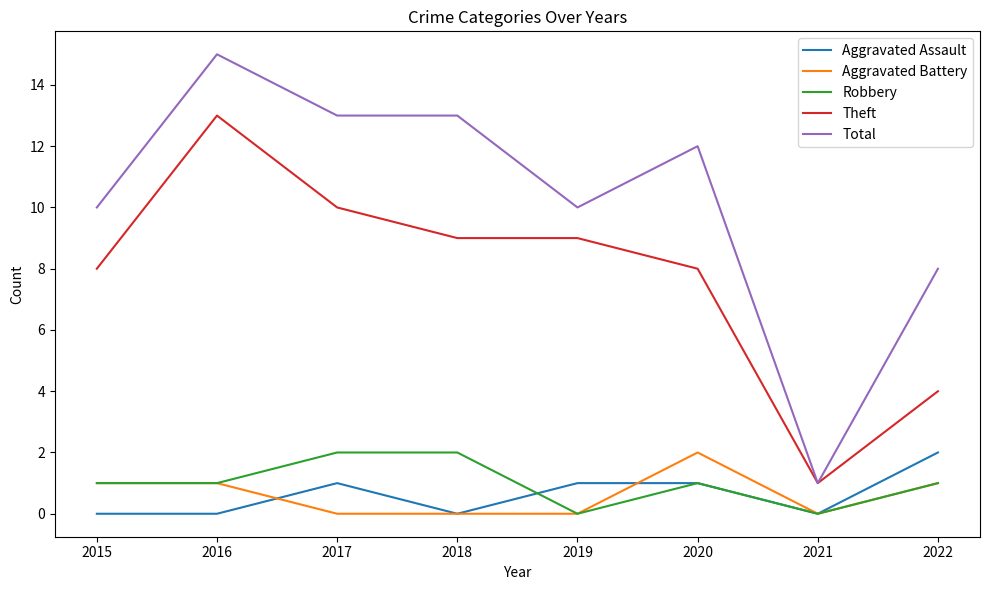

At which label does Aggravated Battery reach its peak?

2020